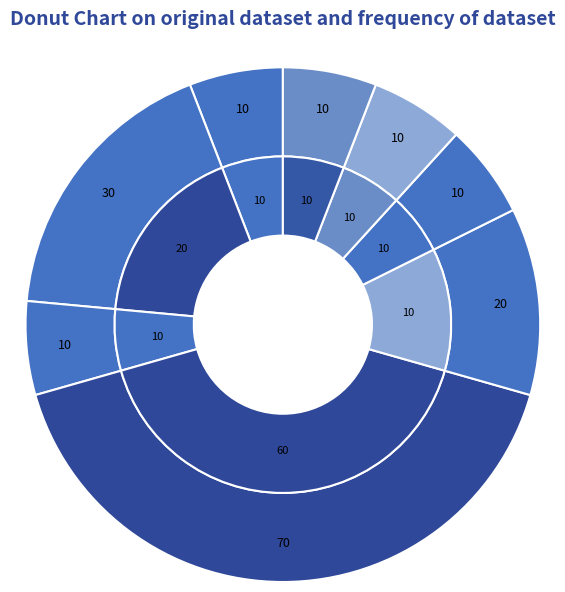

What percentage is the 2 slice, to the nearest percent?

6%